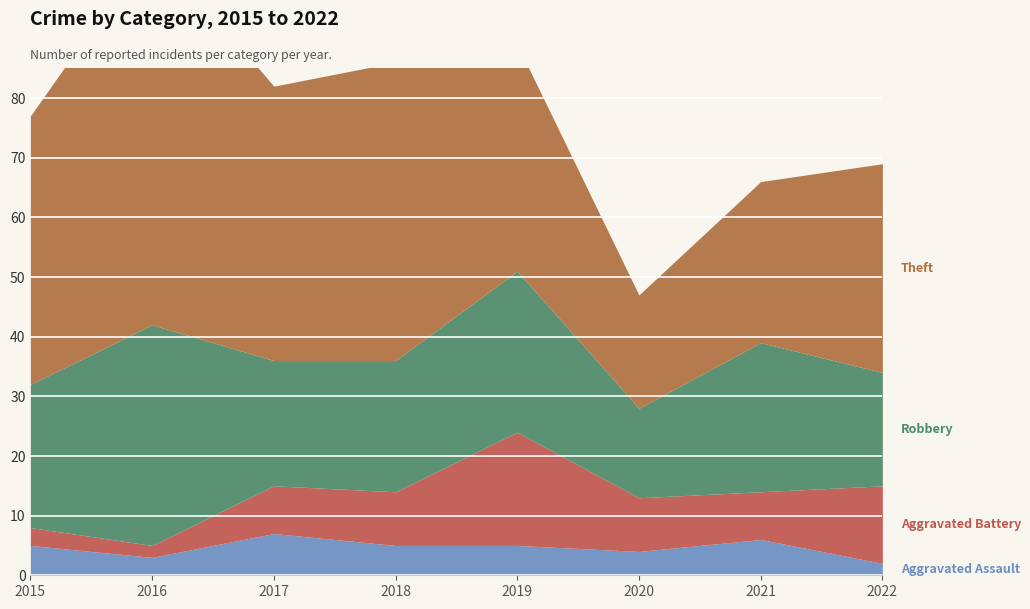

In Theft, how many points are higher than both neighbors (excluding endpoints)?

2